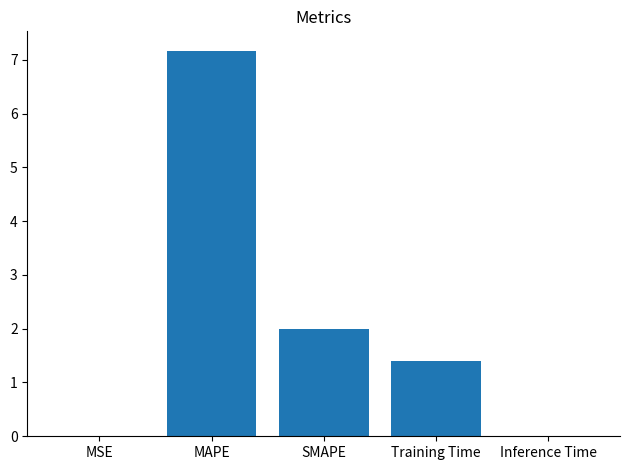

Where is the data nearest to the value 3?

SMAPE